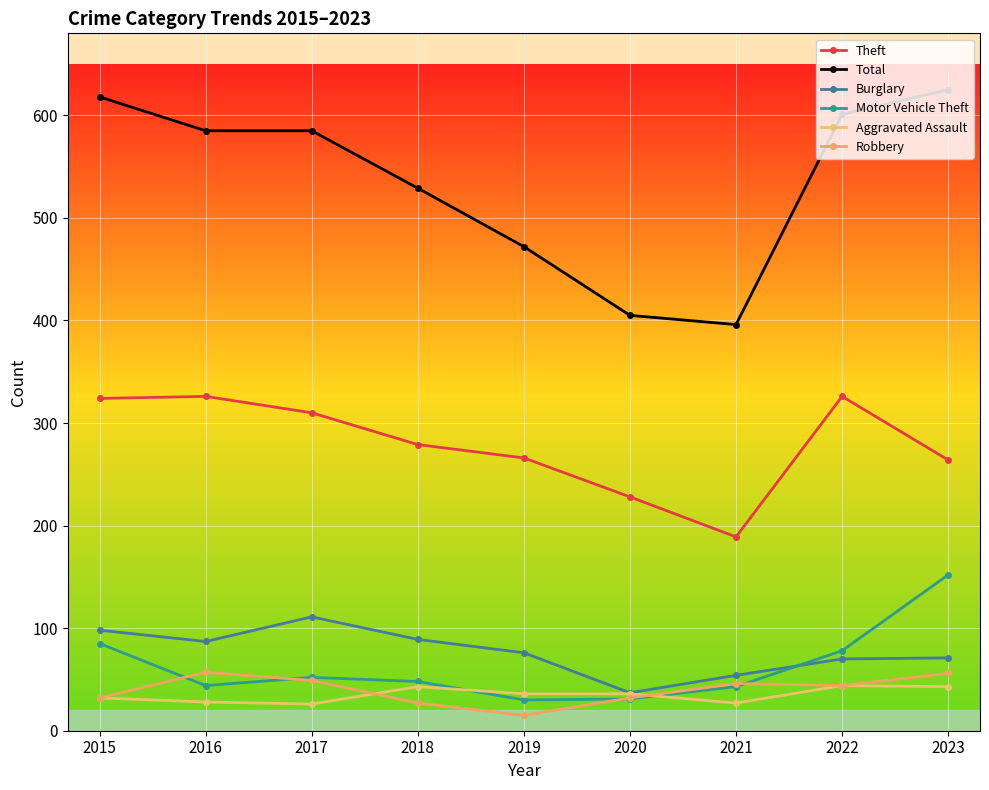

Rank the categories by Robbery value from lowest to highest.

2019, 2018, 2015, 2020, 2022, 2021, 2017, 2023, 2016